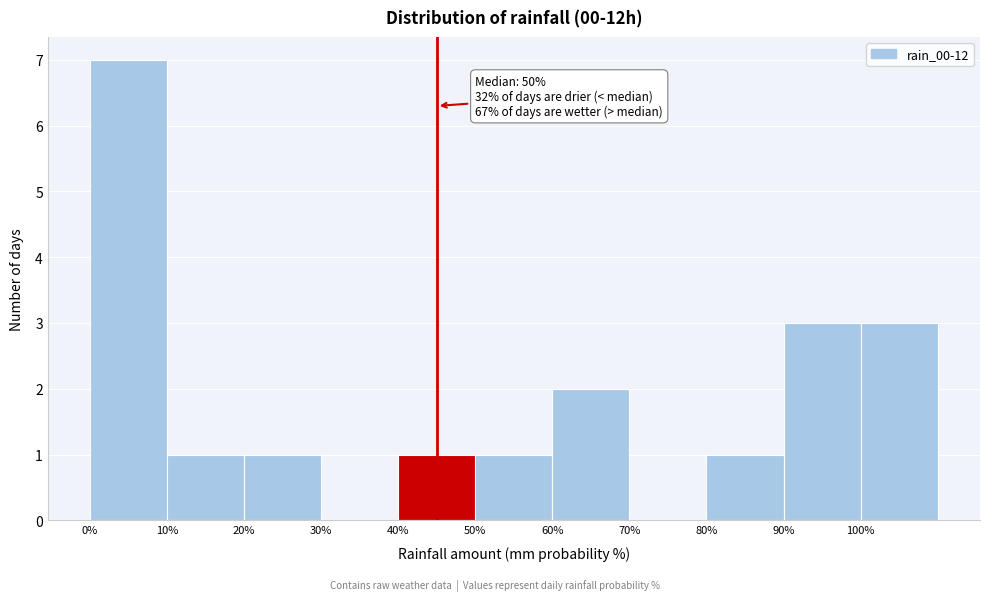

Which range on the x-axis has the tallest bar?

0 to 10